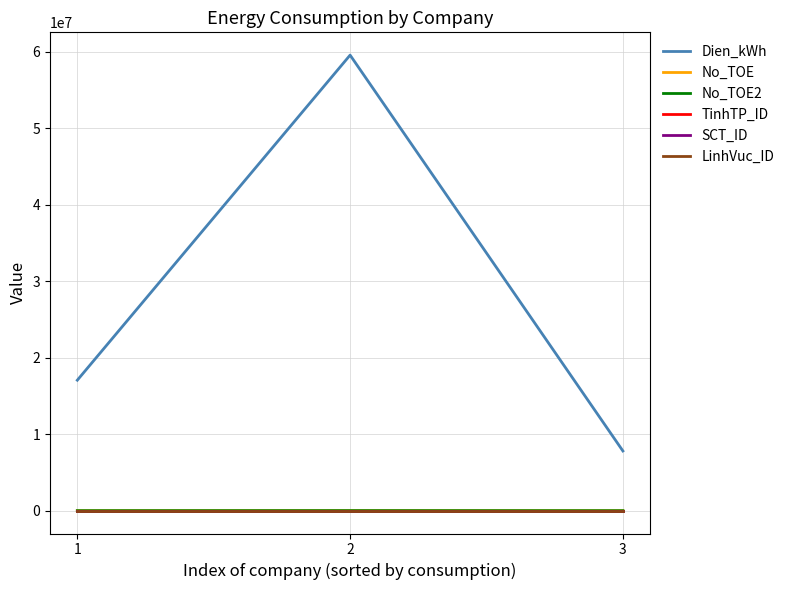

Does the chart have visible grid lines?

Yes